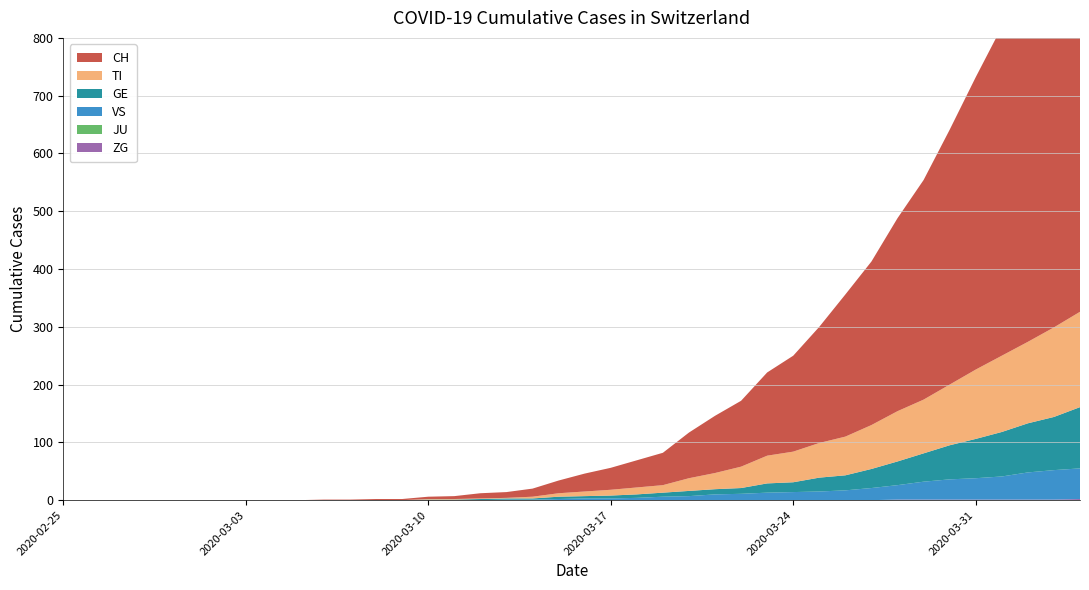

Reading left to right, what are all the values shown in this chart?

ZG: 0	0	0	0	0	0	0	0	0	0	0	0	0	0	0	0	0	0	0	0	0	0	0	0	0	0	0	0	0	0	0	0	1	1	1	1	1	1	1	2
JU: 0	0	0	0	0	0	0	0	0	0	0	0	0	0	0	0	0	0	0	0	0	0	0	0	0	0	0	0	0	0	0	0	0	0	0	0	0	0	0	0
VS: 0	0	0	0	0	0	0	0	0	0	0	0	0	0	0	0	0	1	1	2	3	3	4	6	7	10	11	13	14	15	17	21	25	31	35	37	40	47	51	53
GE: 0	0	0	0	0	0	0	0	0	0	0	0	0	0	1	1	2	2	2	4	4	5	6	7	9	9	10	16	17	24	26	33	41	49	59	68	77	85	92	106
TI: 0	0	0	0	0	0	0	0	0	0	0	0	0	0	1	1	1	1	3	6	8	10	12	13	22	28	37	48	53	60	67	76	87	93	105	120	132	141	155	165
CH: 0	0	0	0	0	0	0	0	0	0	1	1	2	2	4	5	9	10	14	22	31	38	47	56	79	99	114	144	166	201	246	283	334	380	441	506	569	630	691	757